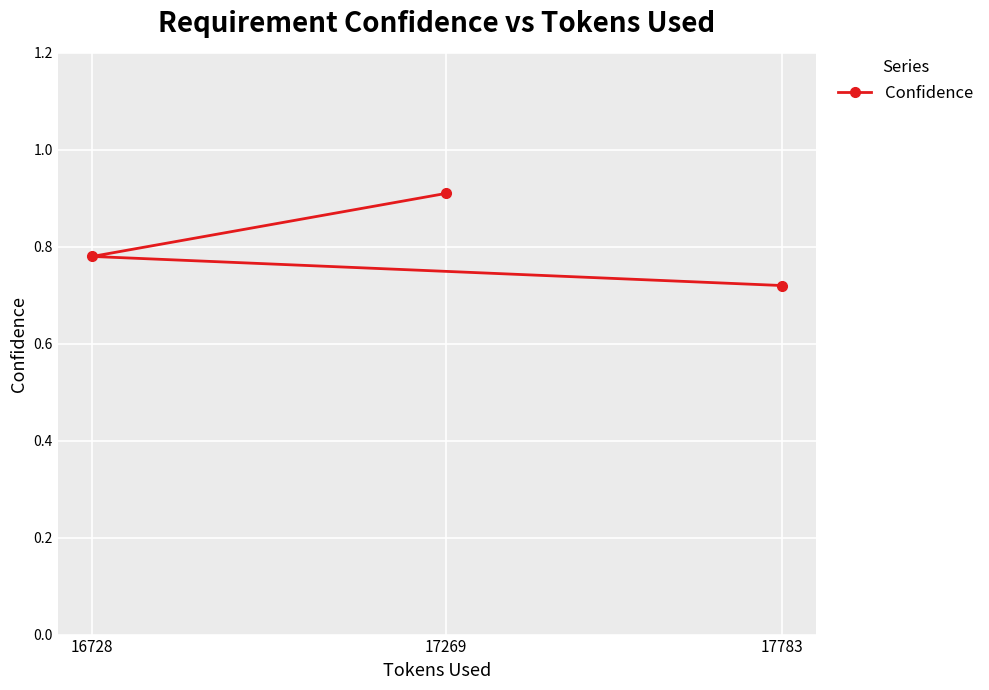

Is it true that the value at 17783 is 1.0?

False